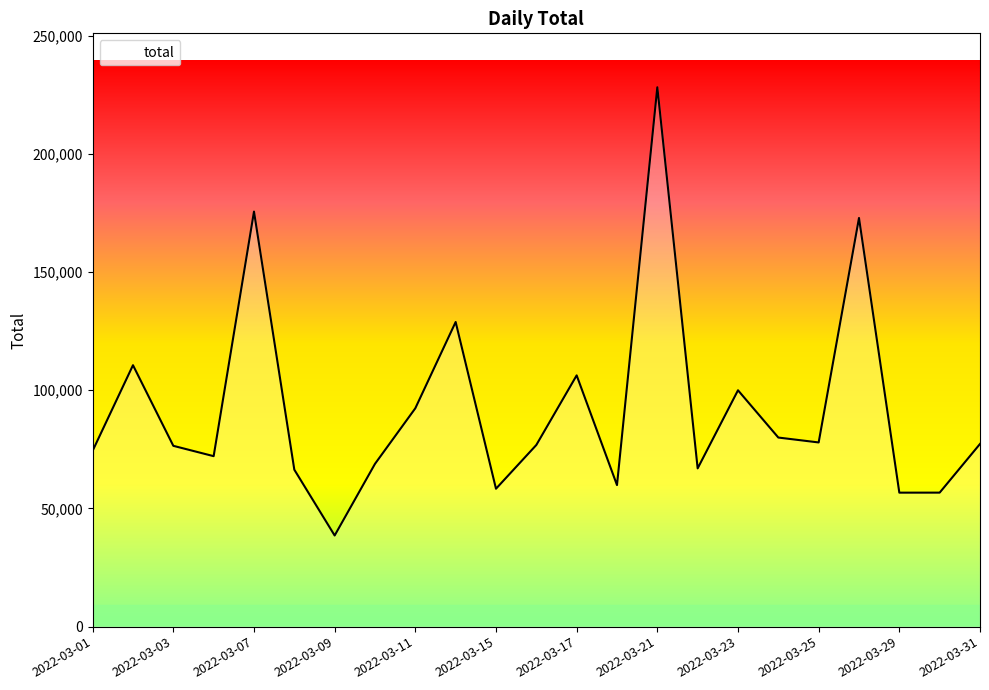

What is the maximum value shown in the chart?

228186.9